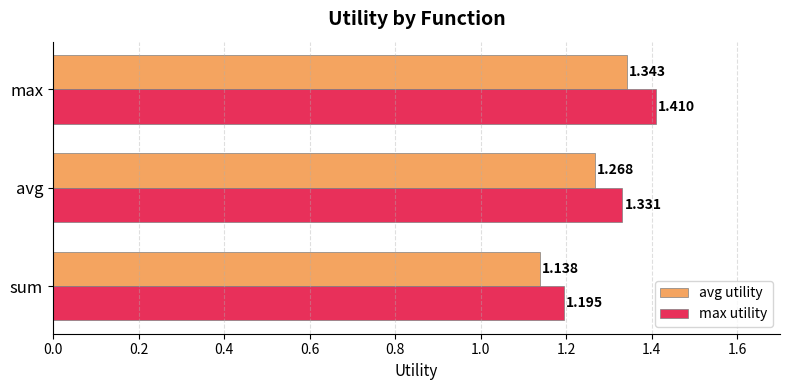

List the labels in order of max utility value, smallest first.

sum, avg, max